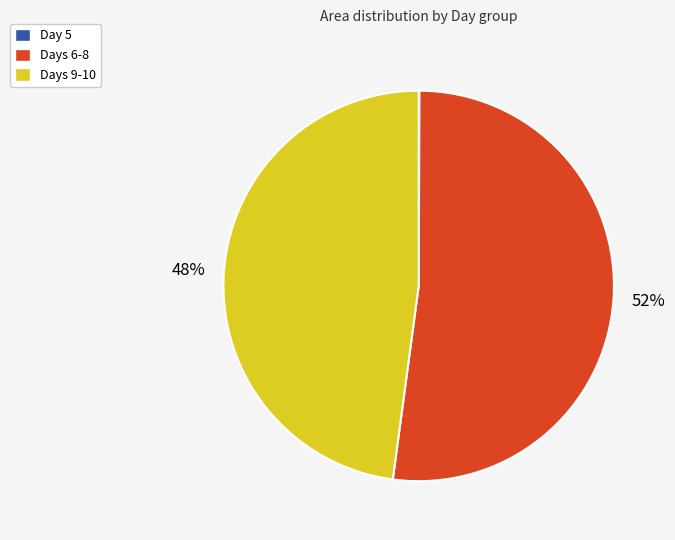

Does any single category account for the majority?

Yes